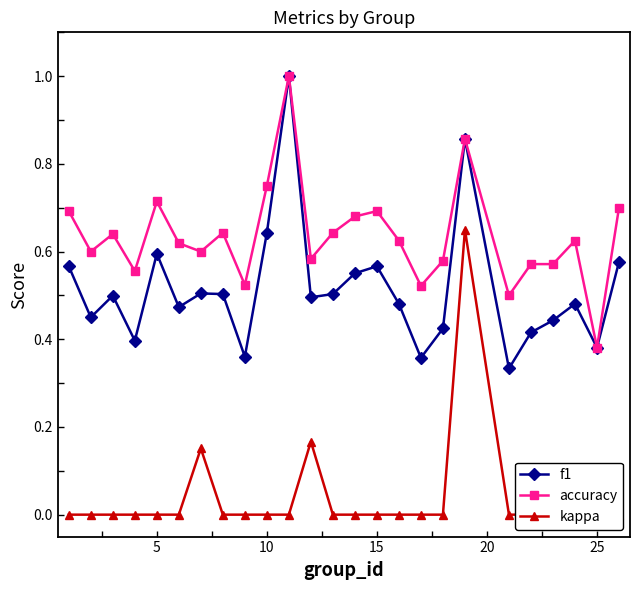

What is the lowest value of the accuracy series?

0.4